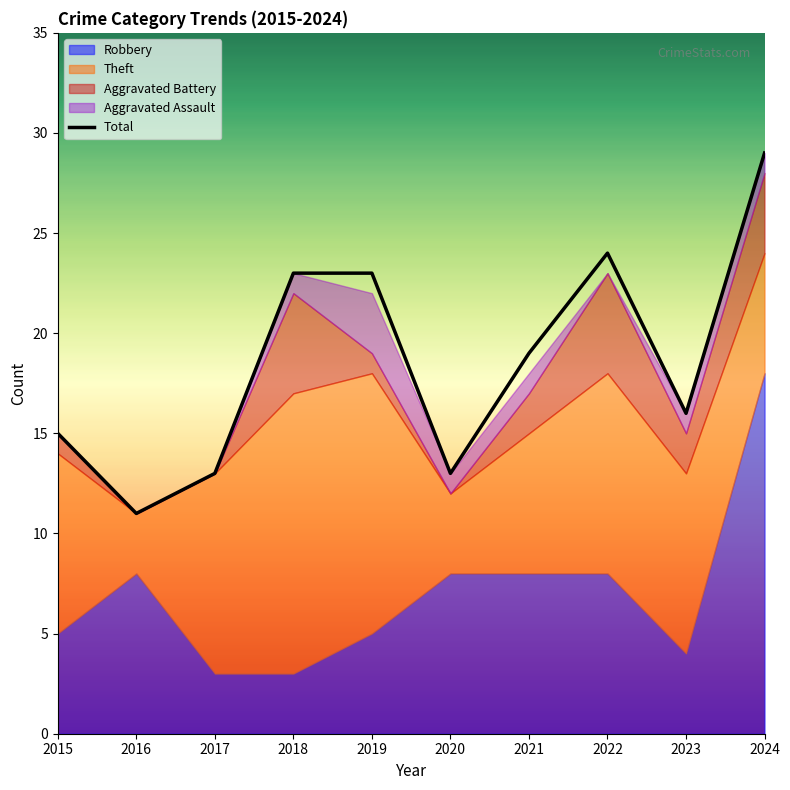

What is the difference between the maximum and minimum values?

18